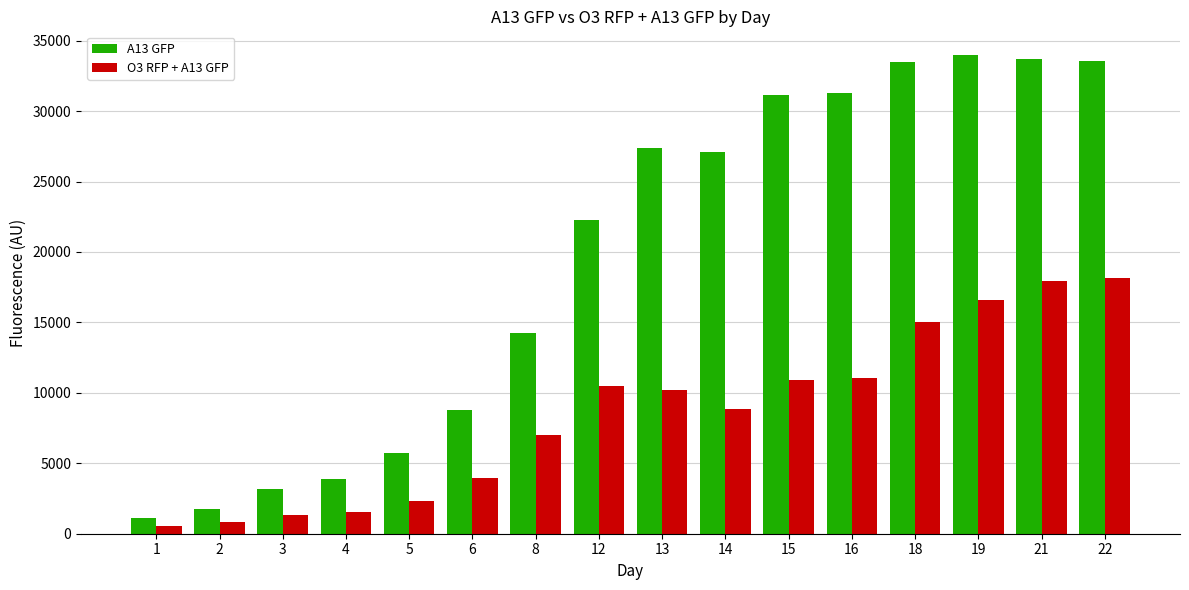

Rank the series by their average value, from highest to lowest.

A13 GFP, O3 RFP + A13 GFP